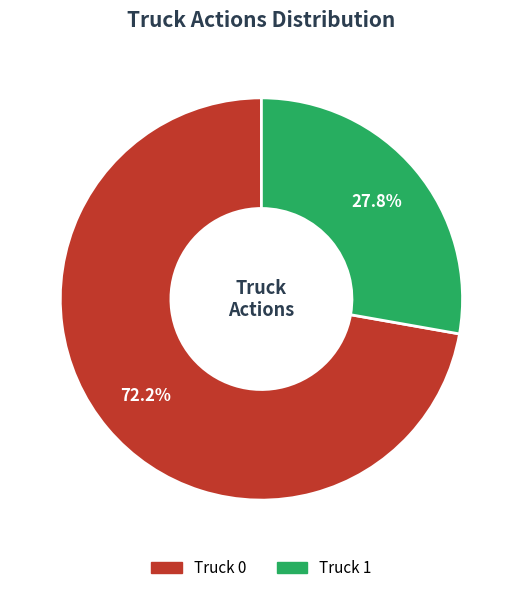

To the nearest percent, what is the combined percentage of Truck 1 and Truck 0?

100%